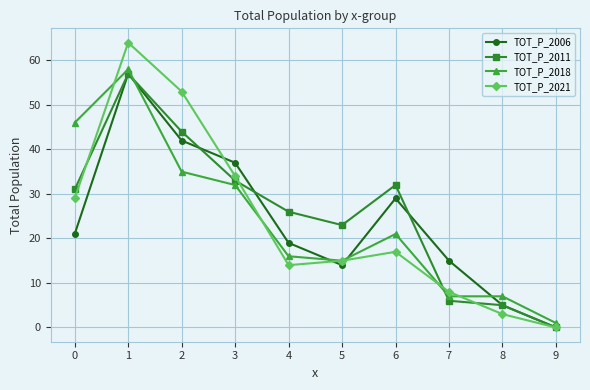

Which series has the widest spread of values?

TOT_P_2021